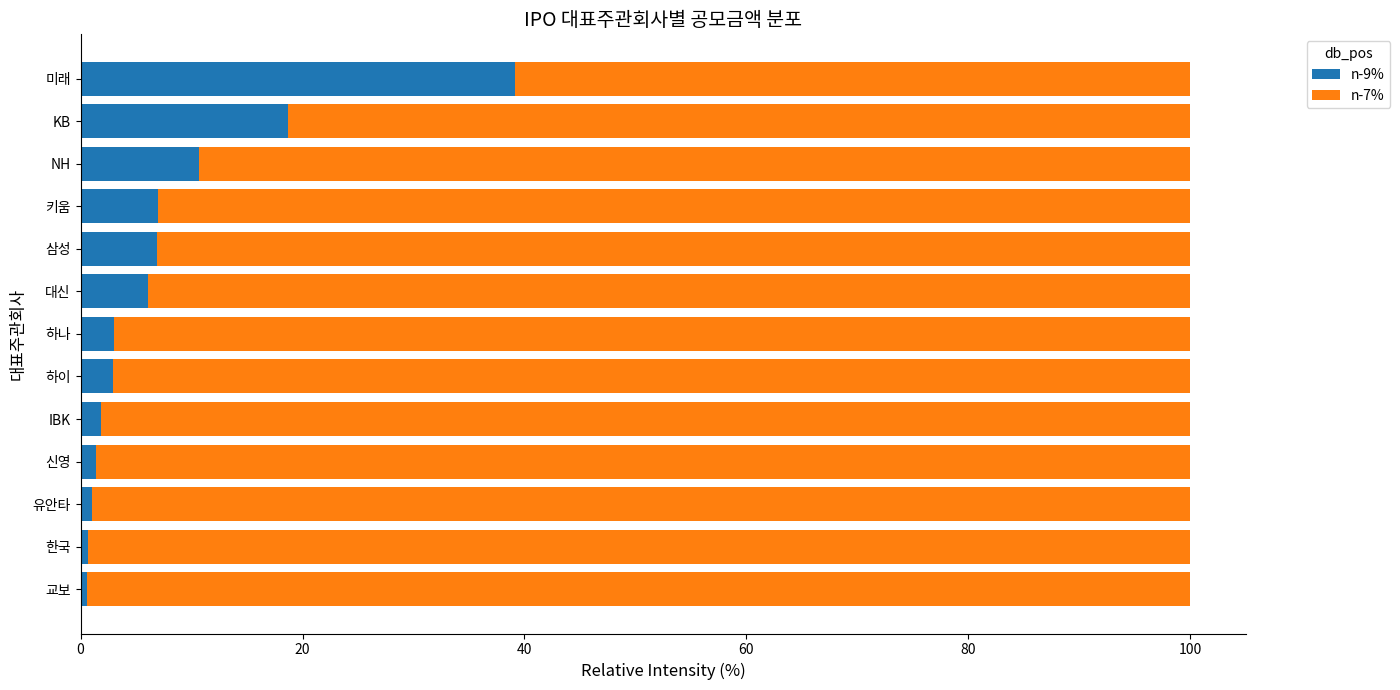

What is the difference between the maximum and minimum values in the n-9% series?

38.6